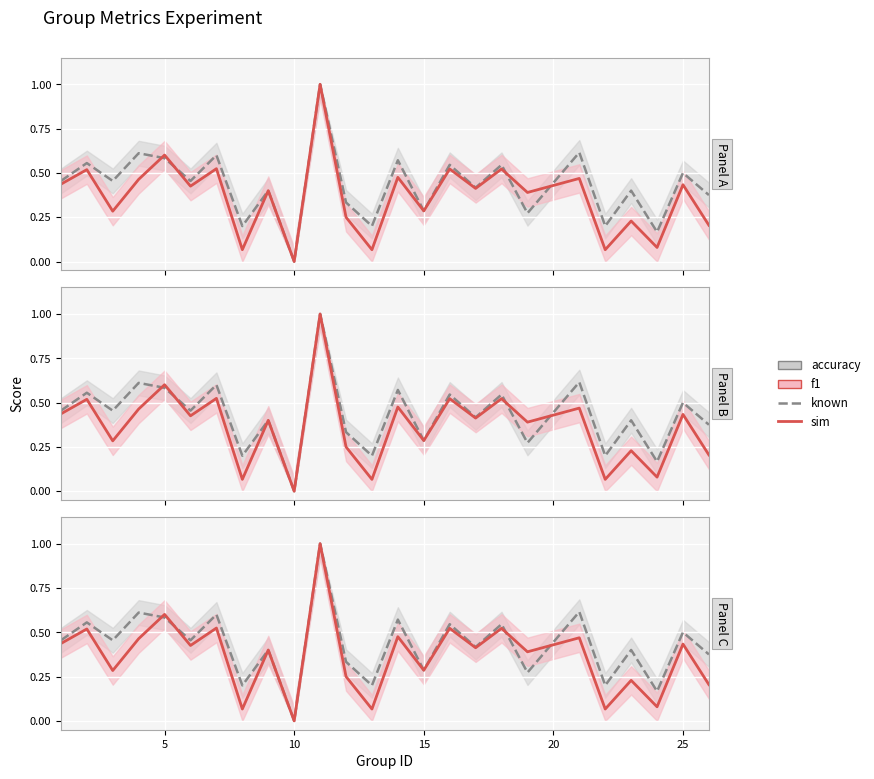

How many intersections are there between f1 and accuracy?

4